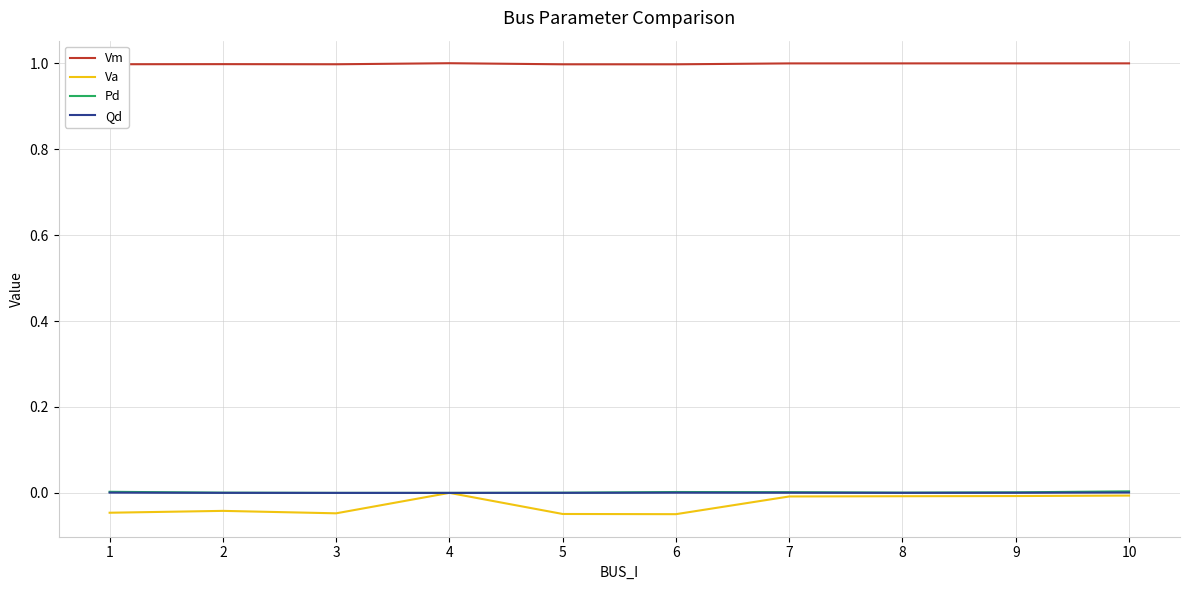

Is the value of Va at 5 greater than the value of Pd at 3?

No